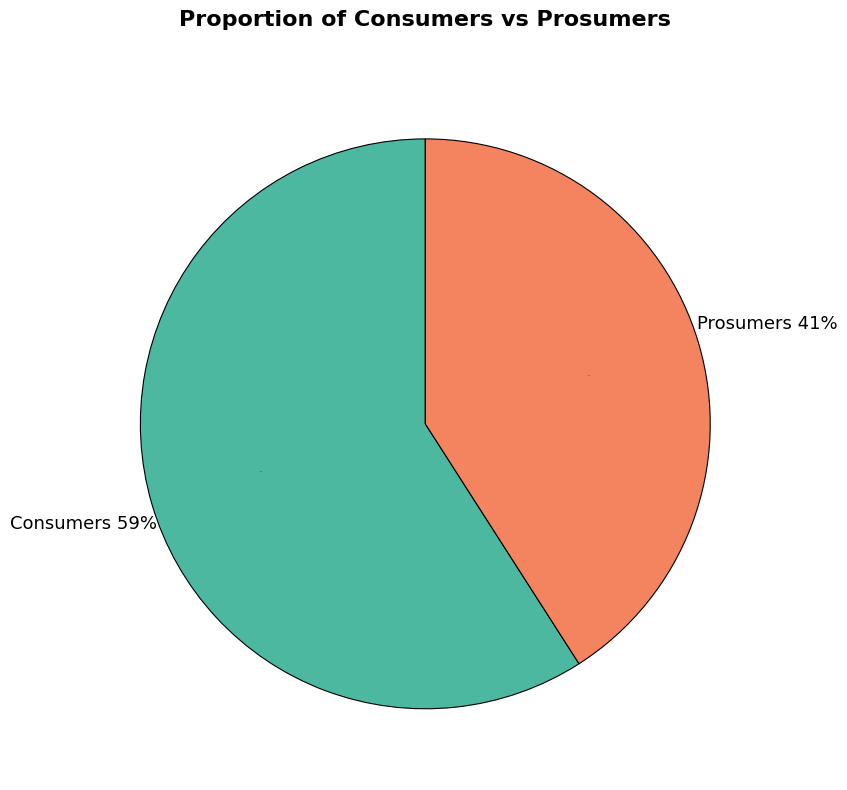

Count the number of slices in the pie.

2